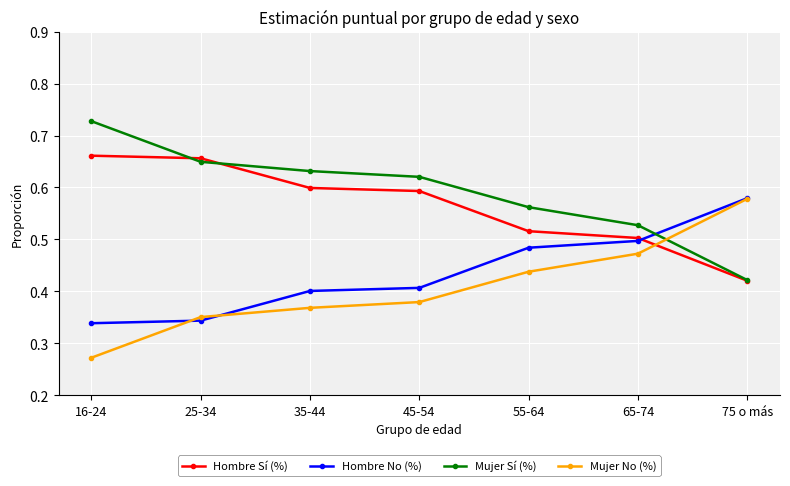

At how many categories does at least one series exceed 0?

7